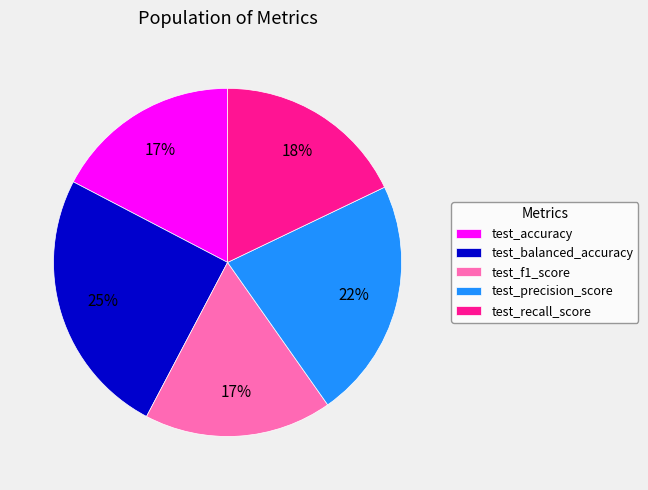

Which slice is the largest?

test_balanced_accuracy